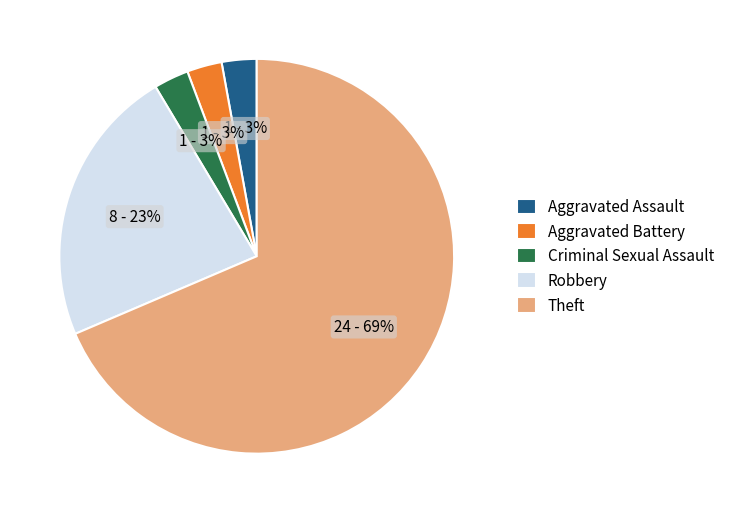

To the nearest percent, what is the average slice percentage?

20%